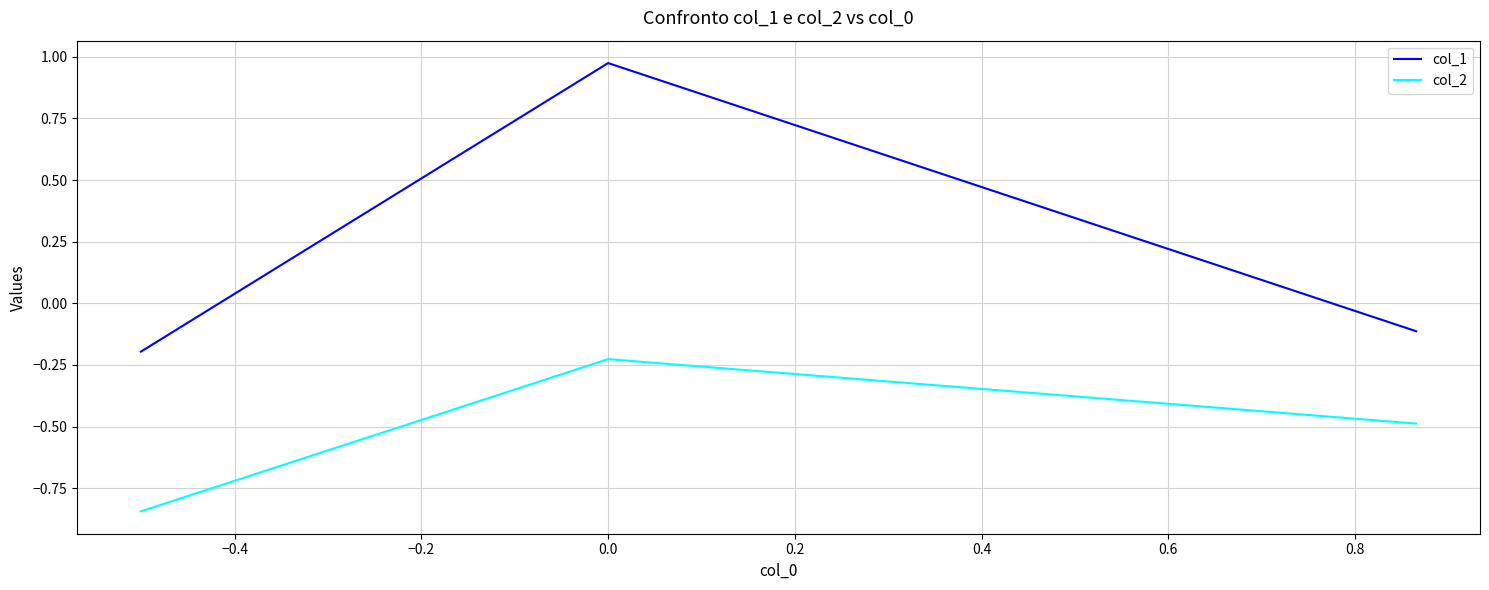

Which series has the largest total across all categories?

col_1